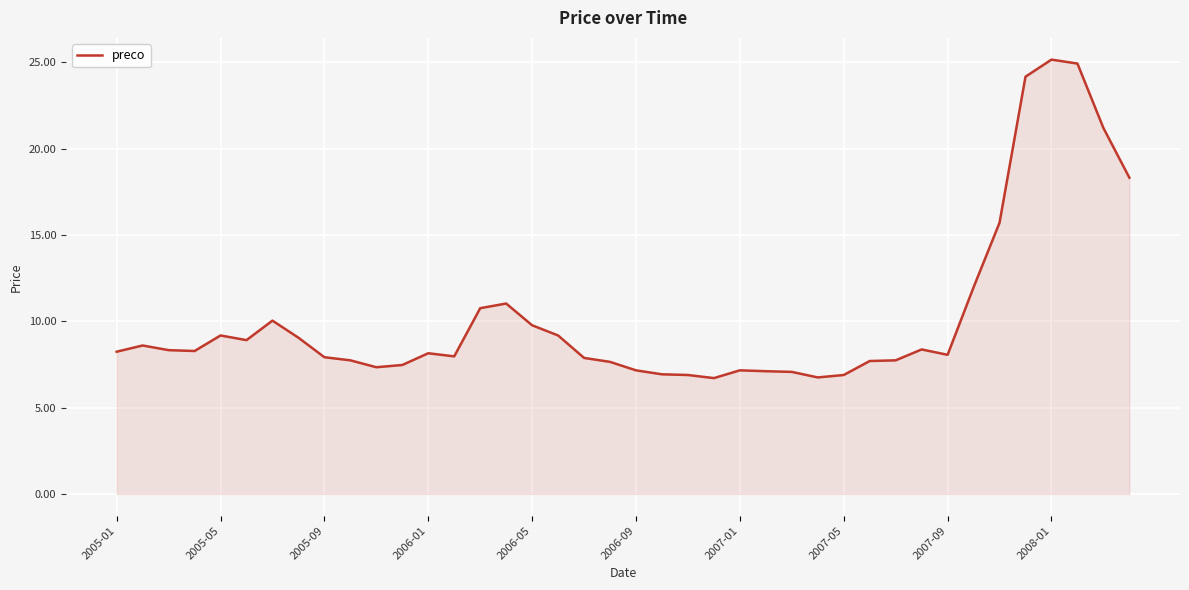

True or false: the data has more than 2 interior local peaks.

True